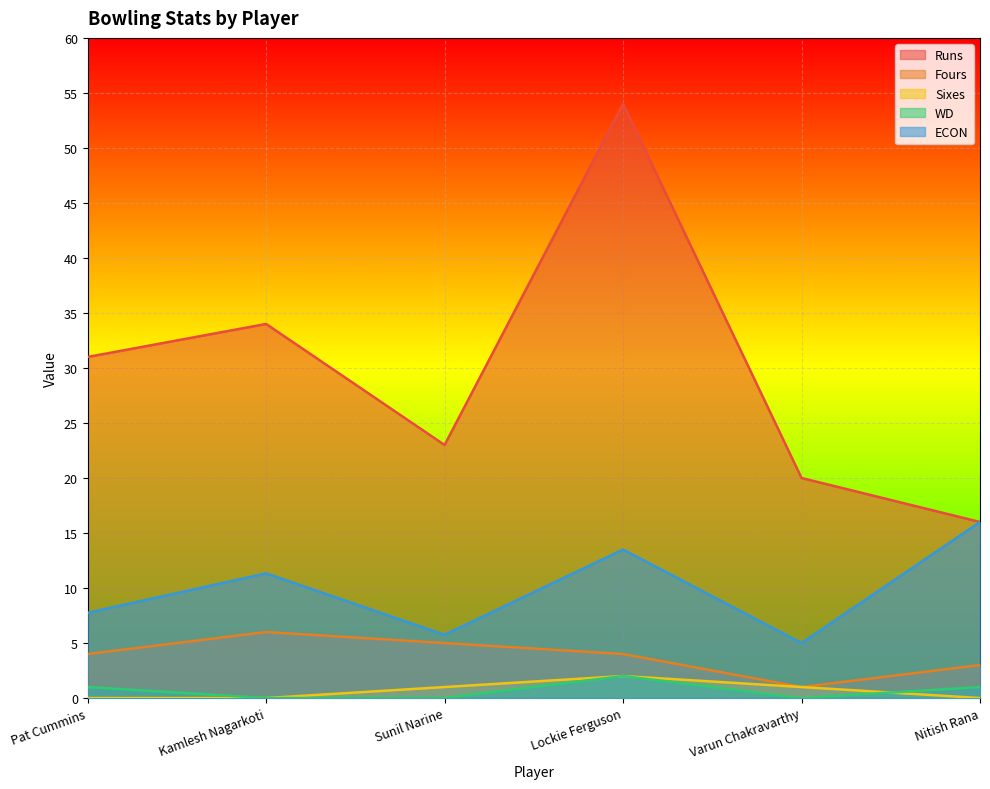

The Fours series shows 0.2 at Varun Chakravarthy. True or false?

False